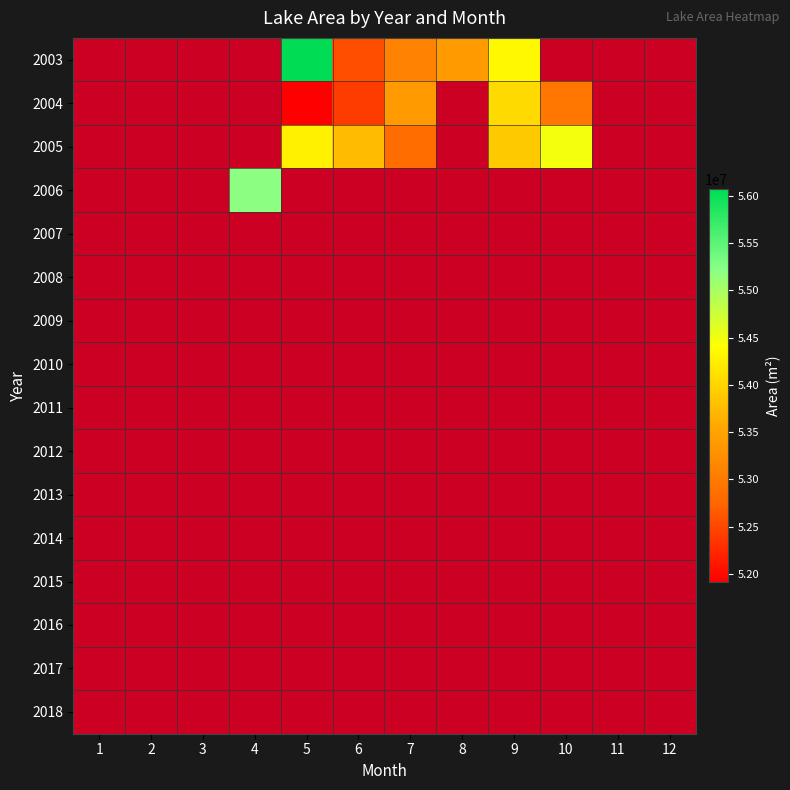

Which category has the highest value across all series?

5